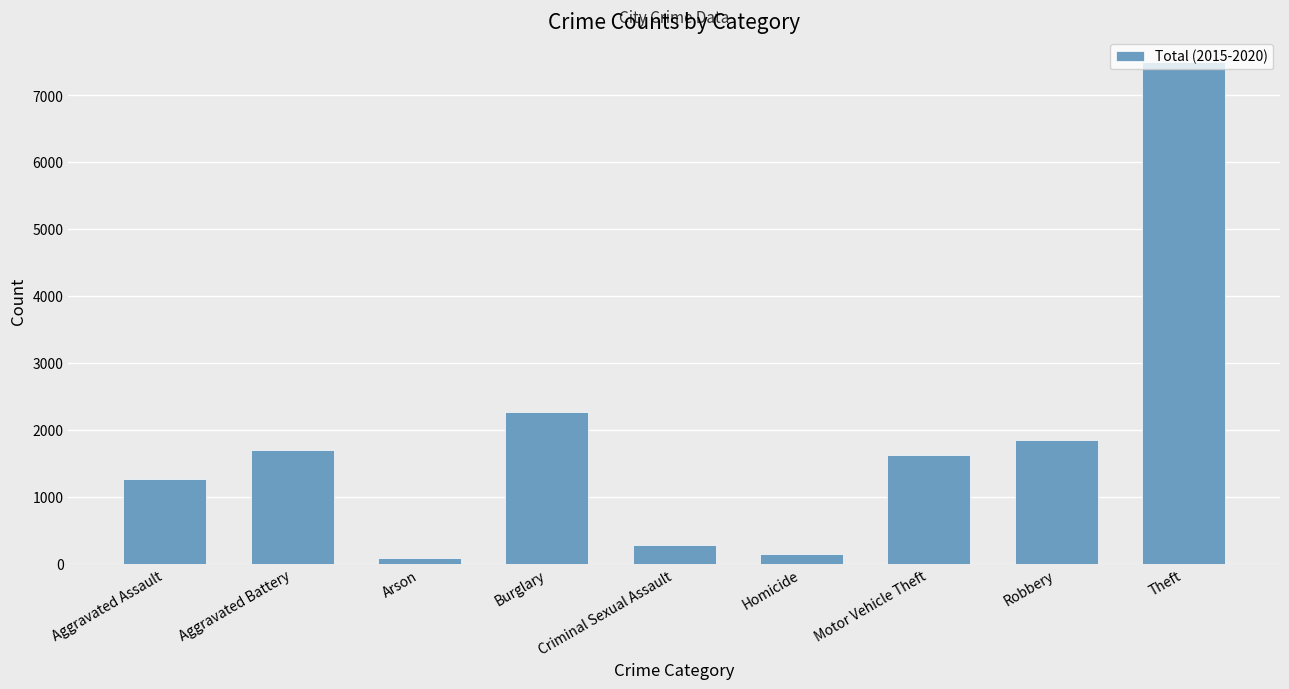

What is the maximum value shown in the chart?

7498